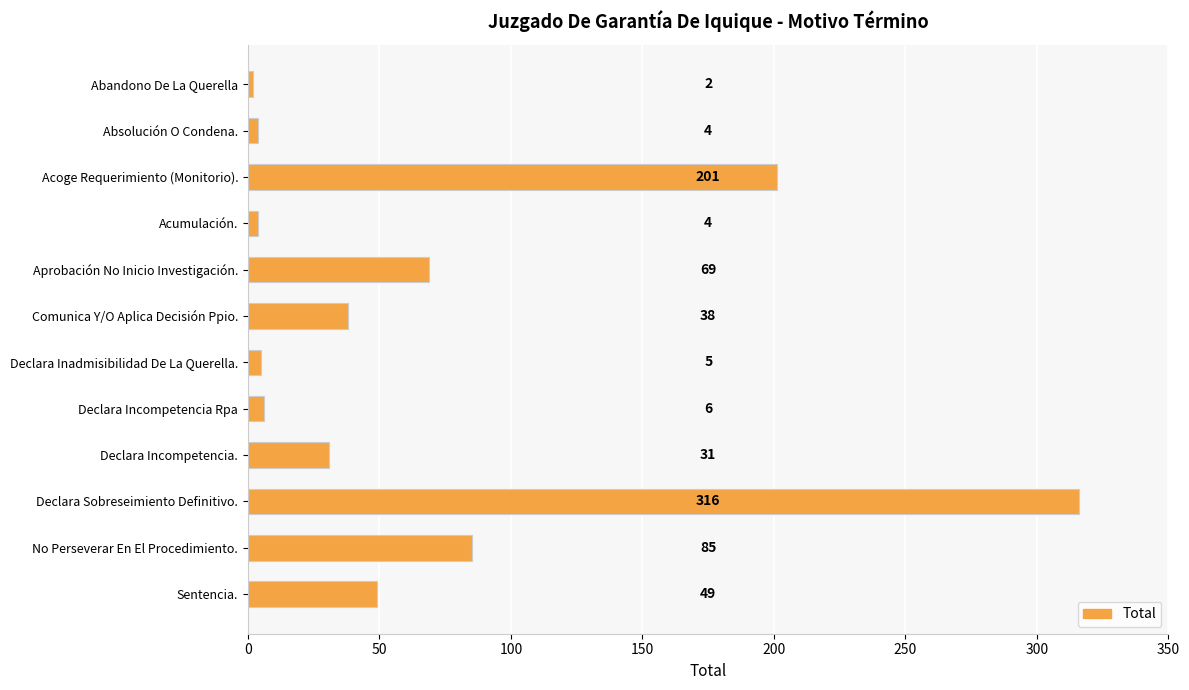

Where is the data nearest to the value 159?

Acoge Requerimiento (Monitorio).